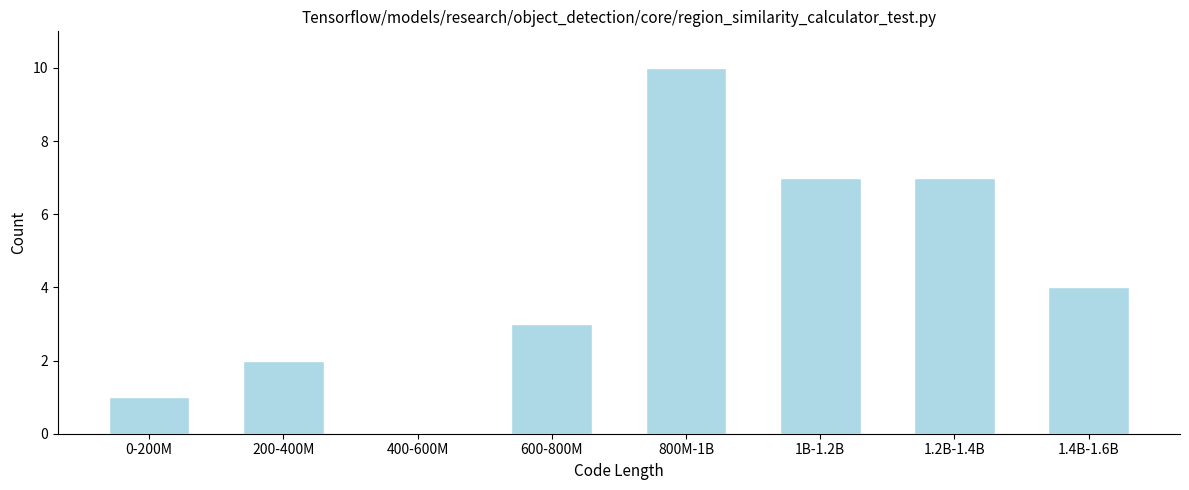

Reading left to right, list all the values displayed in this chart.

0-200M=1	200-400M=2	400-600M=0	600-800M=3	800M-1B=10	1B-1.2B=7	1.2B-1.4B=7	1.4B-1.6B=4